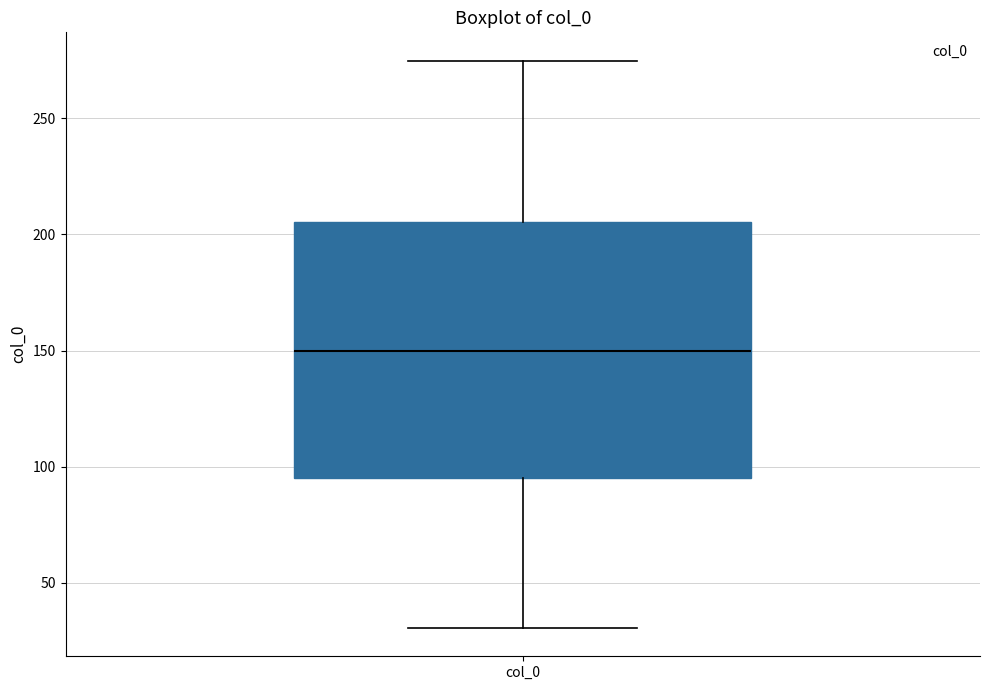

Transcribe this box plot: give where the median line is, the range the box spans, and where the two whiskers end, as read against the y-axis. The values are not printed on the chart, so give them approximately, as read against the axis.

median 150, box 95 to 205, whiskers 30 to 275